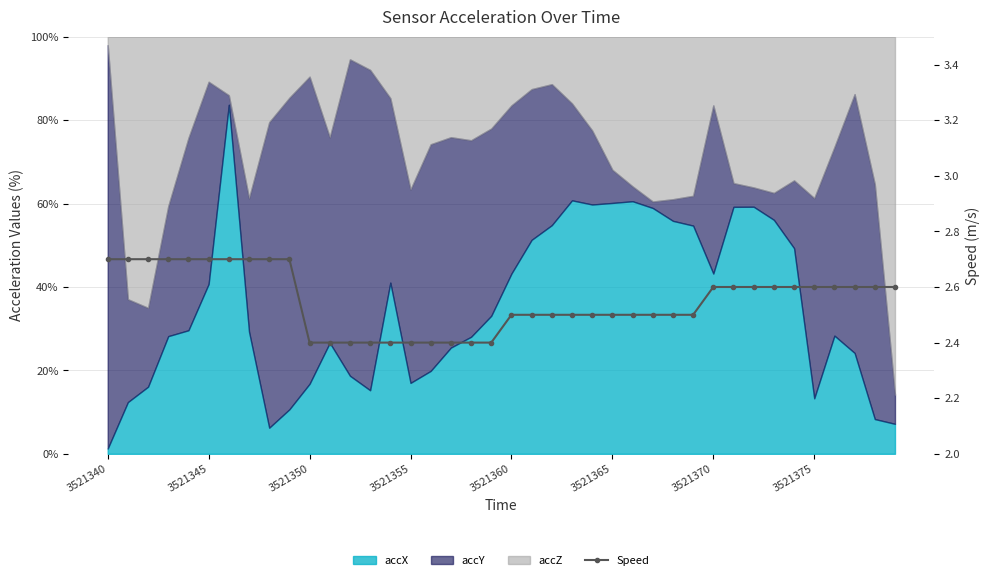

Reading left to right, extract all data points from this chart.

2.7	2.7	2.7	2.7	2.7	2.7	2.7	2.7	2.7	2.7	2.4	2.4	2.4	2.4	2.4	2.4	2.4	2.4	2.4	2.4	2.5	2.5	2.5	2.5	2.5	2.5	2.5	2.5	2.5	2.5	2.6	2.6	2.6	2.6	2.6	2.6	2.6	2.6	2.6	2.6